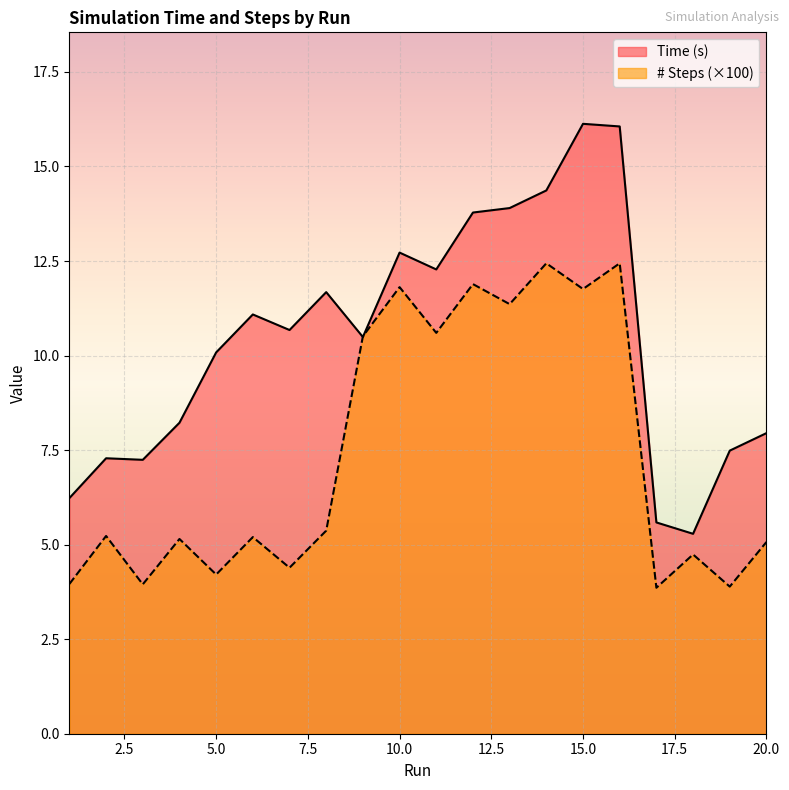

At which label is # Steps (hundreds) closest to 8?

9